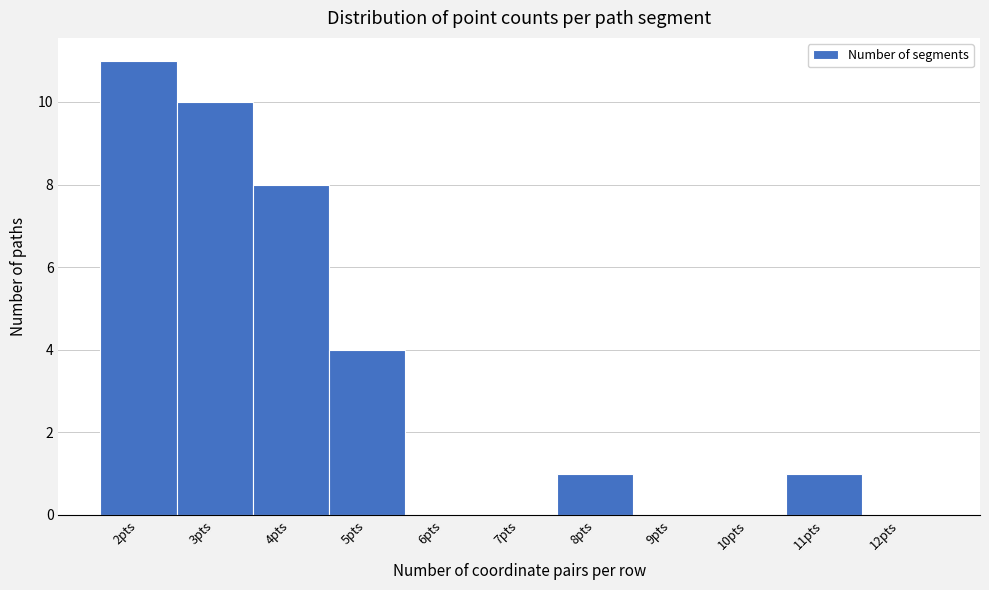

Which range on the x-axis has the tallest bar?

1.5 to 2.5